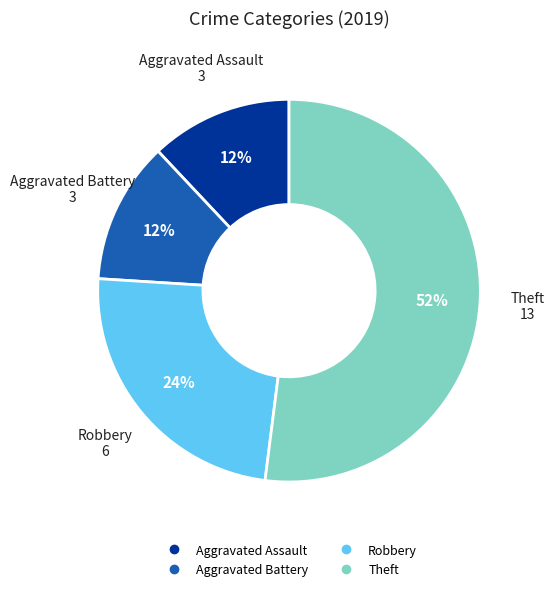

Count the number of slices in the pie.

4